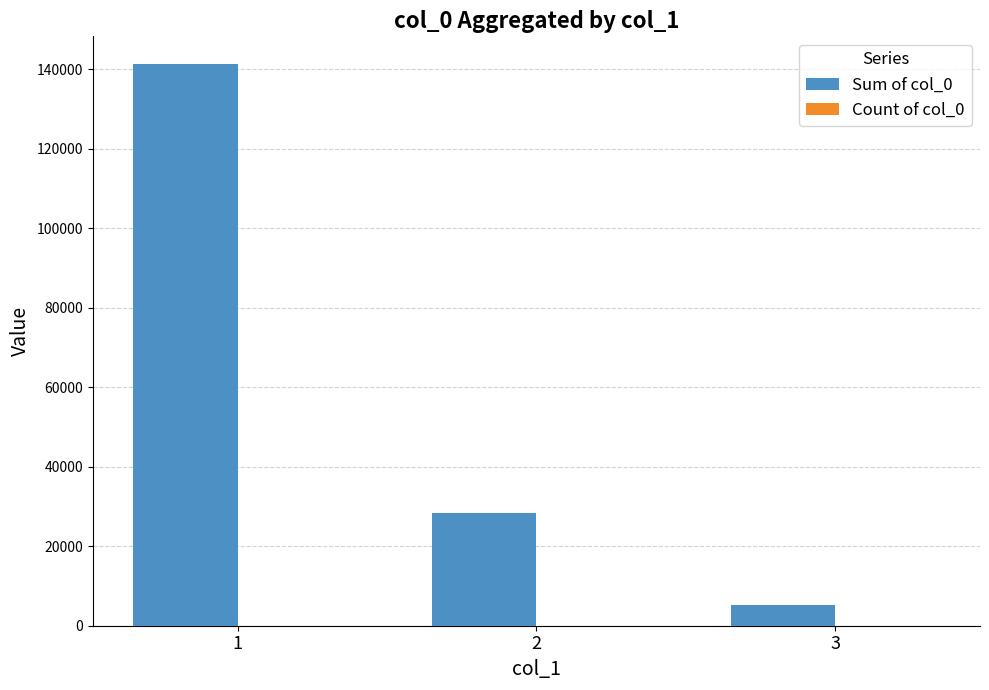

How many groups of bars are there?

3